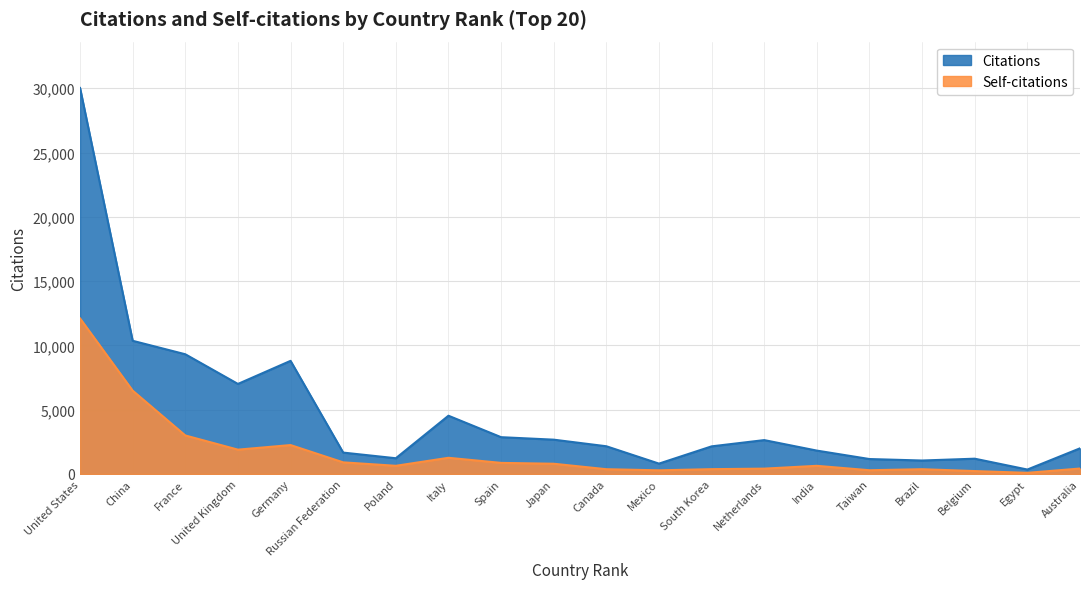

True or false: Self-citations and Citations cross at least once.

False